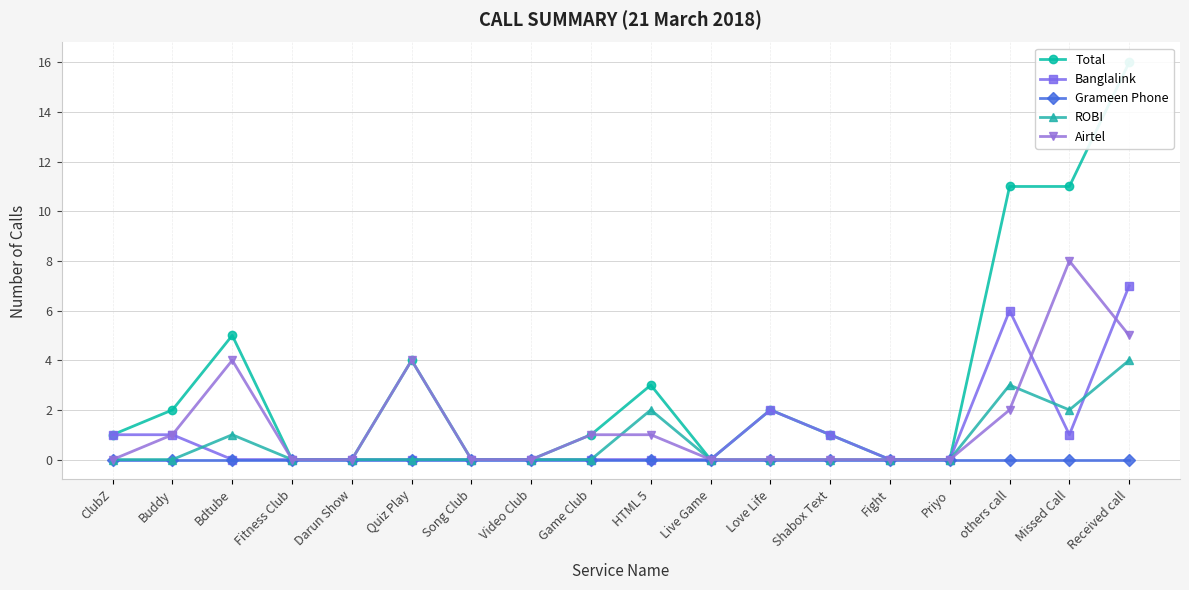

True or false: Banglalink has more than 0 interior local peaks.

True